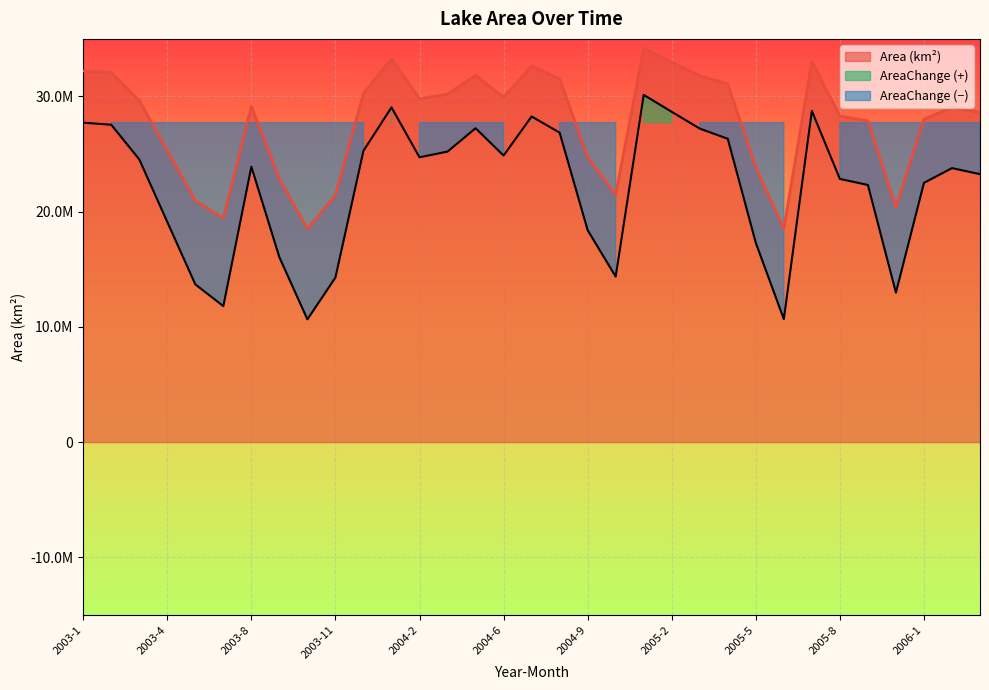

At which category does AreaChange reach its first local valley?

2003-7